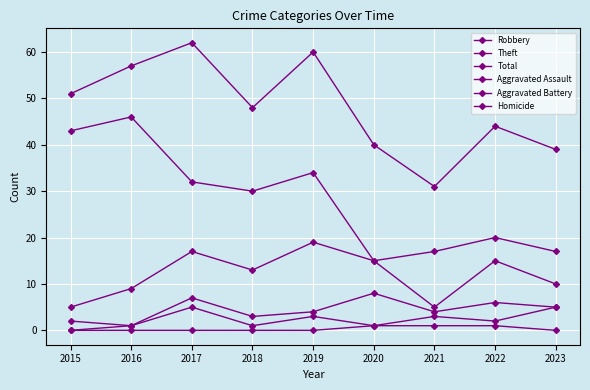

Which category has the lowest value in the Aggravated Assault series?

2015